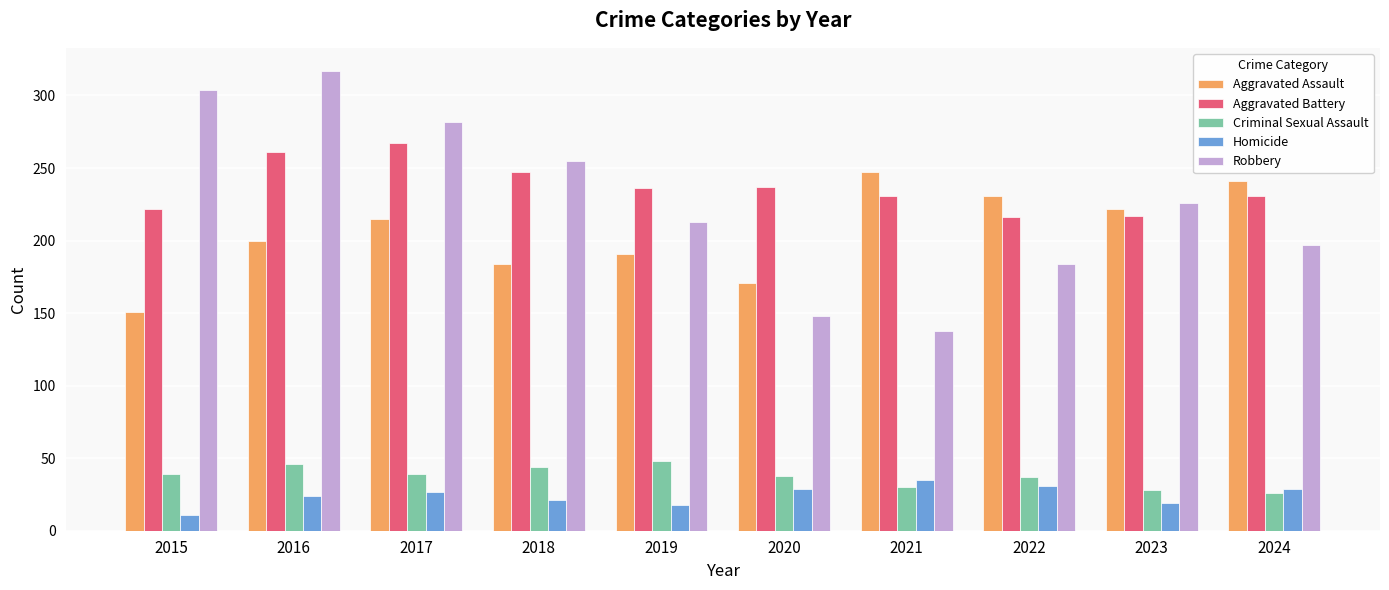

The value of Robbery at 2024 is 197. True or false?

True